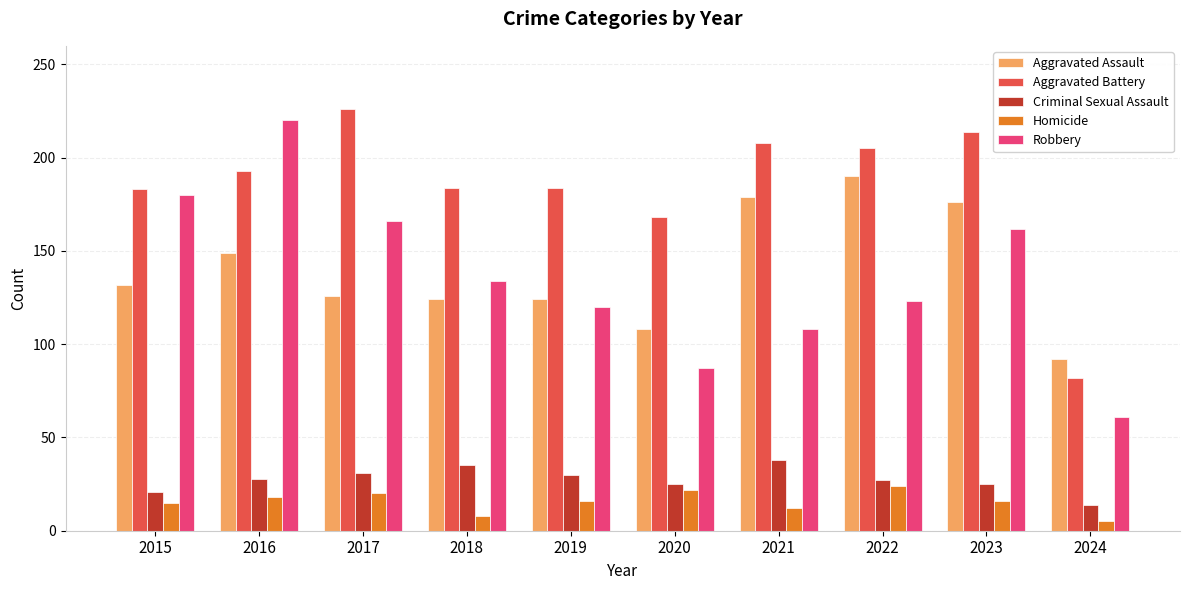

What is the spread (max minus min) of values at 2017?

206